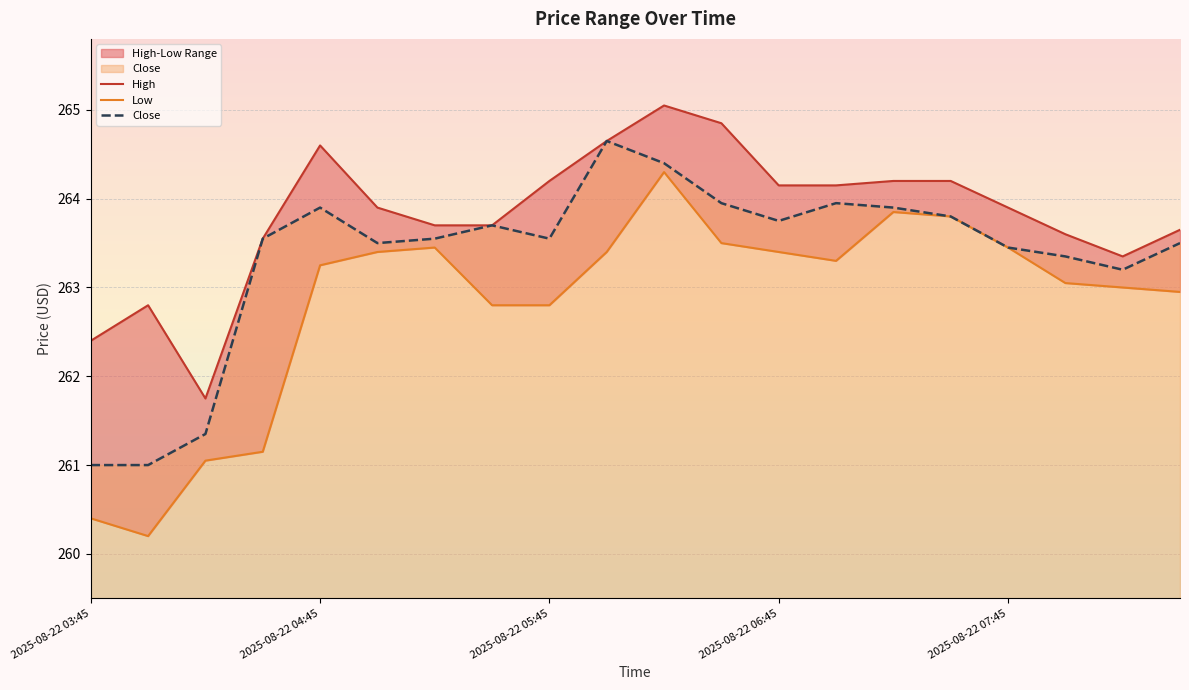

True or false: Low and High intersect in this chart.

False